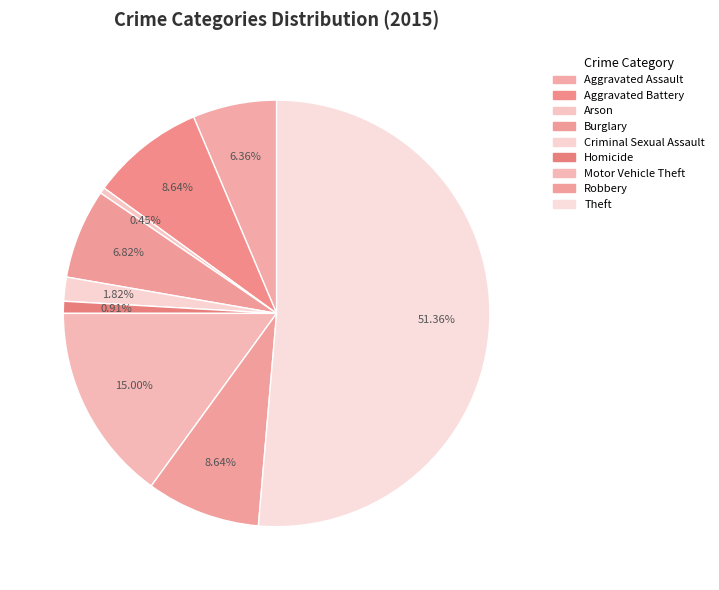

Rank the categories by value from lowest to highest.

Arson, Homicide, Criminal Sexual Assault, Aggravated Assault, Burglary, Aggravated Battery, Robbery, Motor Vehicle Theft, Theft